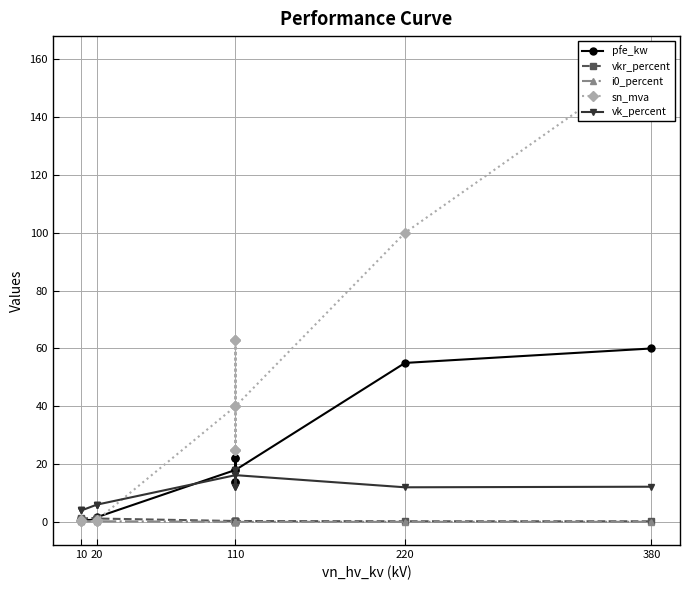

Does the chart display data point markers on the line(s)?

Yes